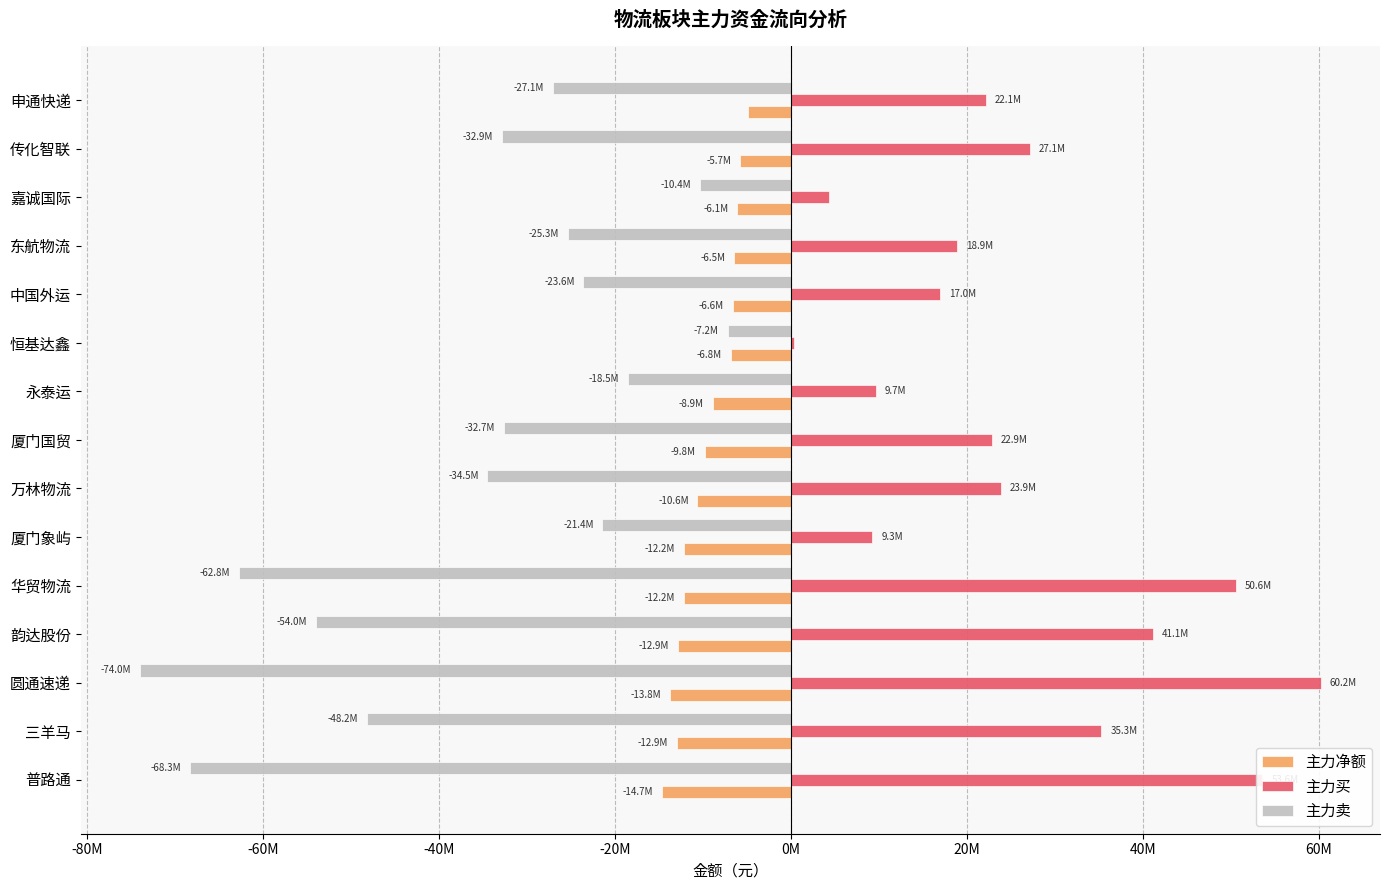

Does the chart contain any negative values?

Yes